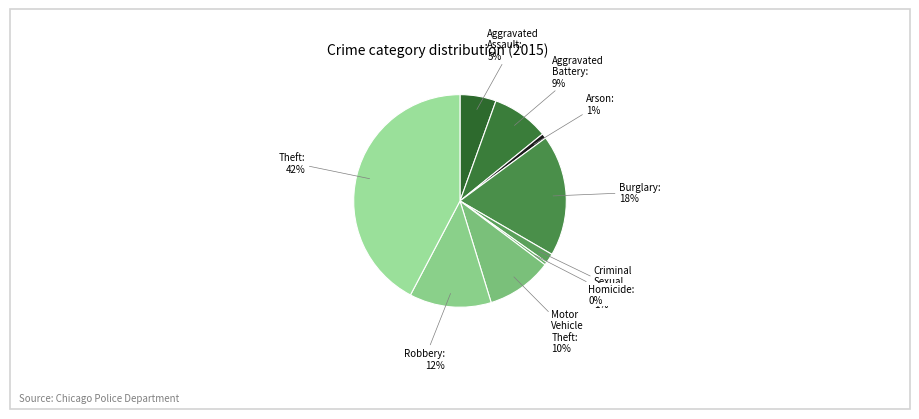

How many slices are in this pie chart?

9